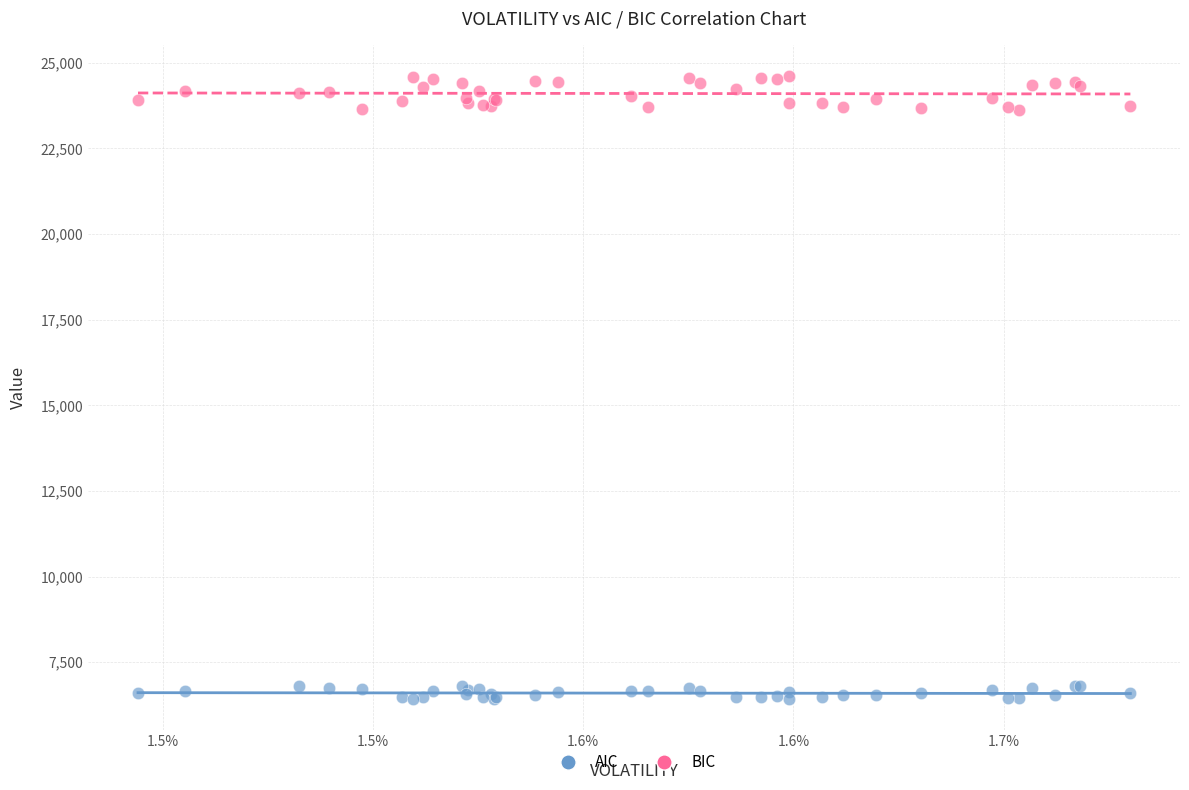

Which series contains the highest Y value?

BIC